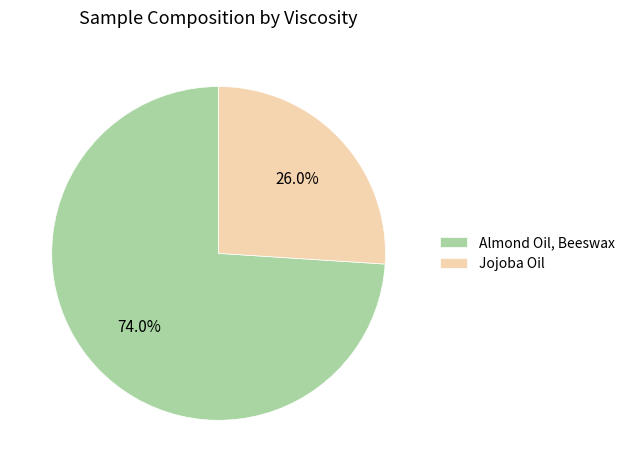

What is the smallest slice in the pie chart?

Jojoba Oil